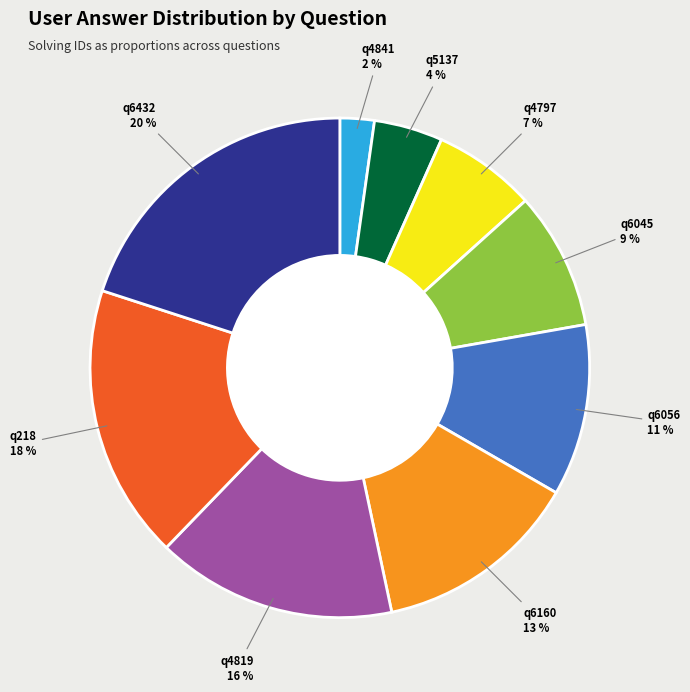

Approximately how many times larger is the value at q4841 compared to q6160?

0.2